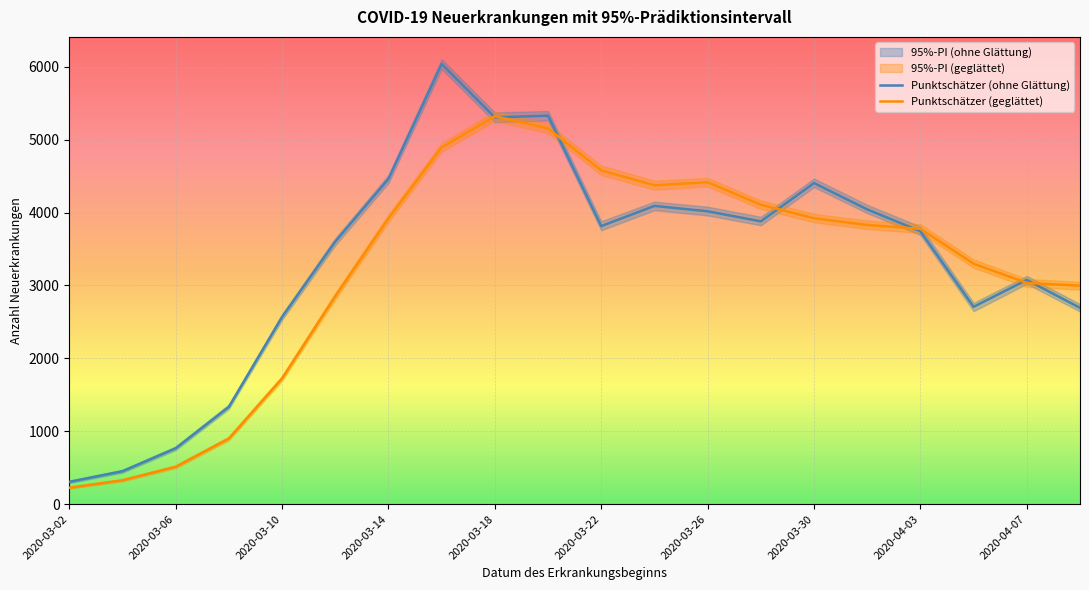

Which series ends up on top after the final intersection of Punktschätzer (geglättet) and Punktschätzer (ohne Glättung)?

Punktschätzer (geglättet)